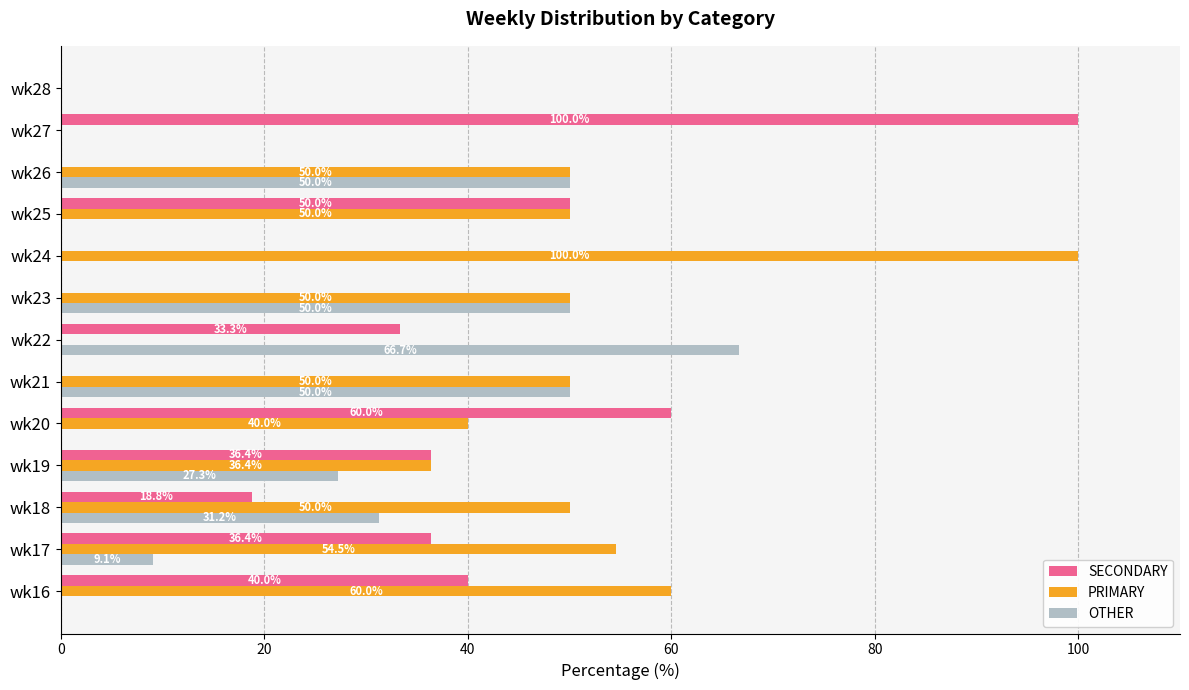

Between wk18 and wk20, which series saw the biggest shift?

SECONDARY